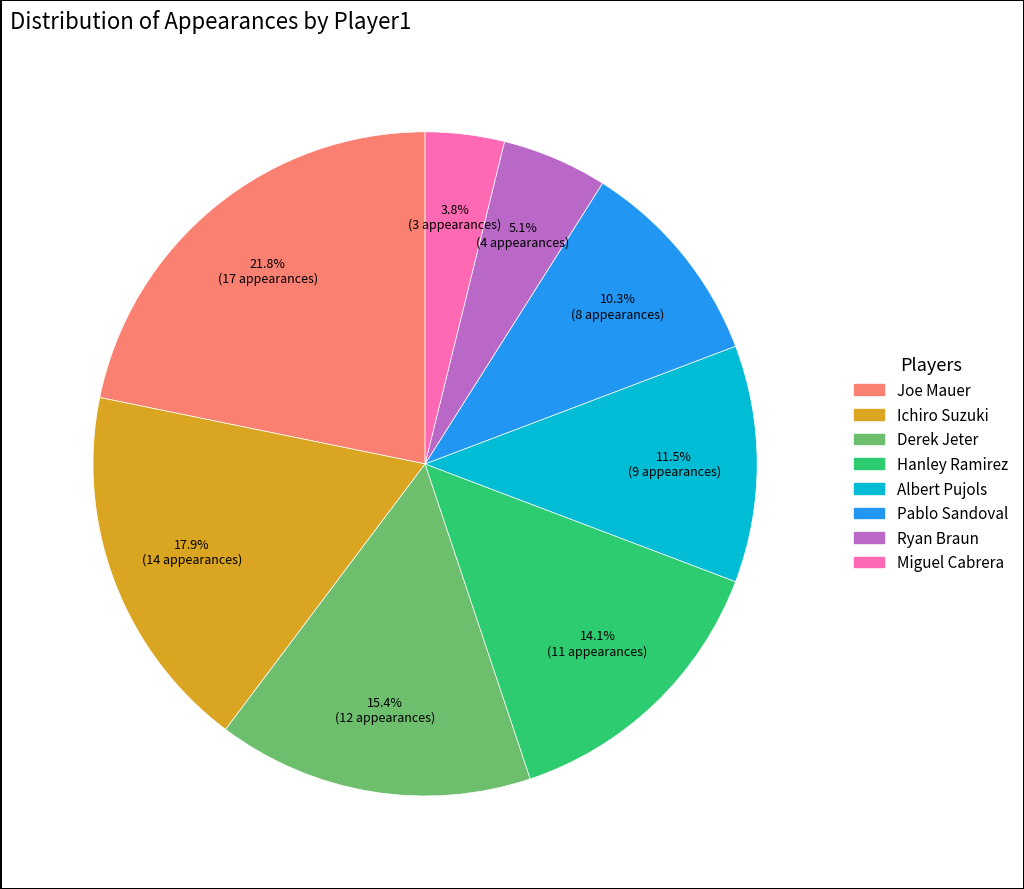

To the nearest percent, what is the difference between the largest and smallest slice percentages?

18%